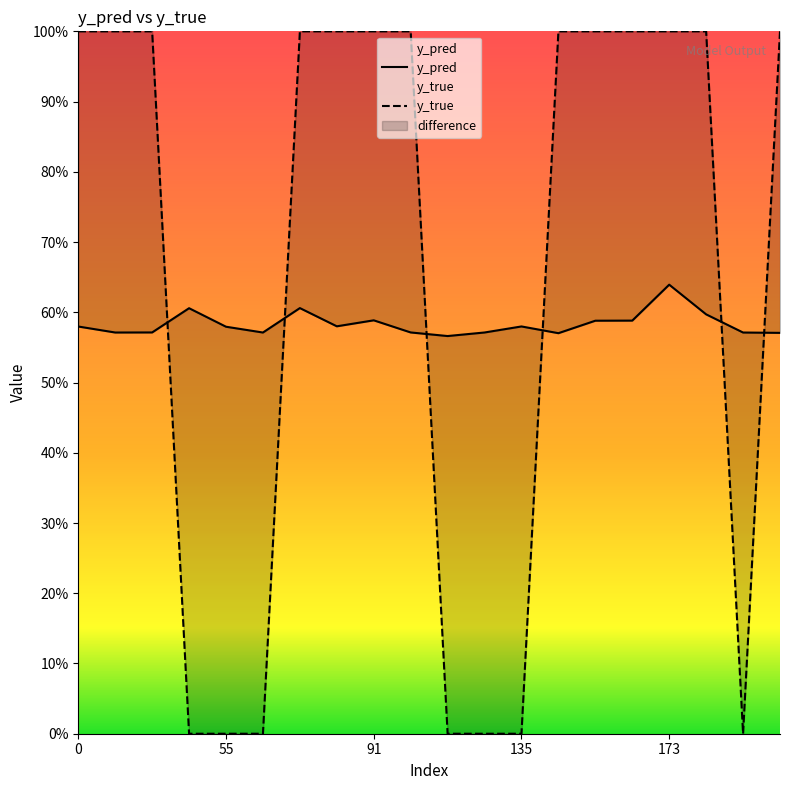

Which series changed the most between 43 and 177?

y_true